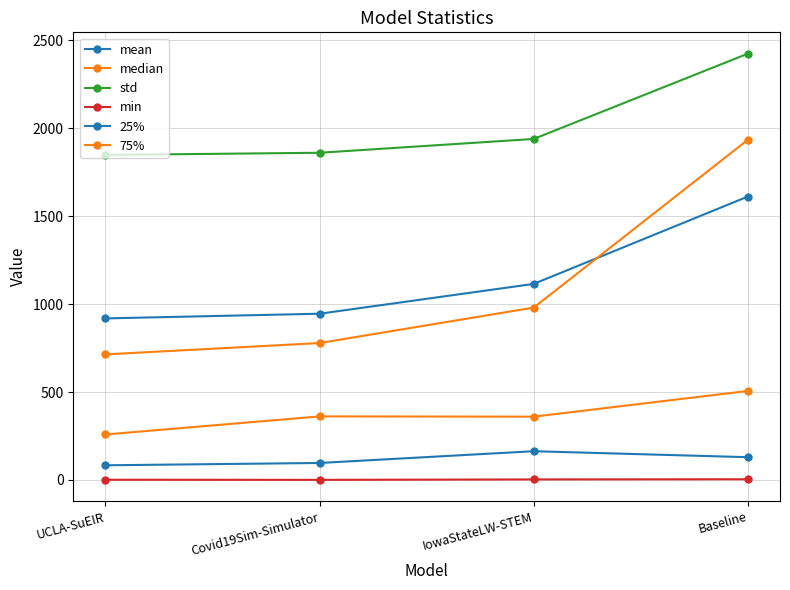

How many series are shown in this chart?

6